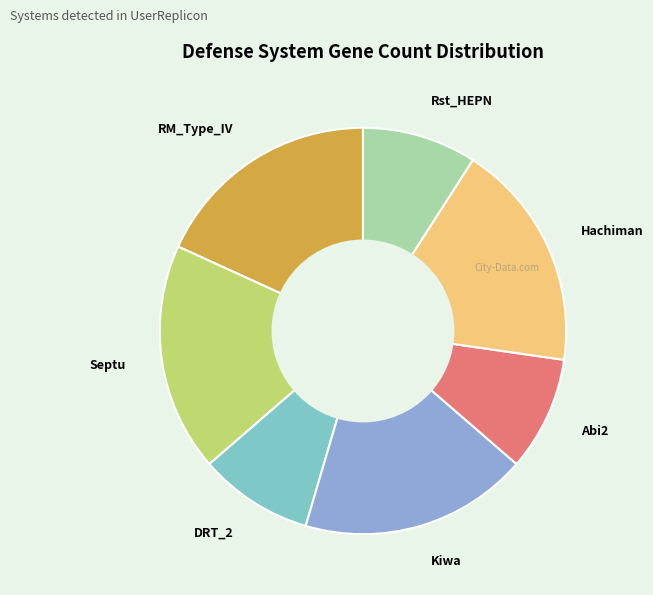

True or false: Septu accounts for 8% of the total.

False